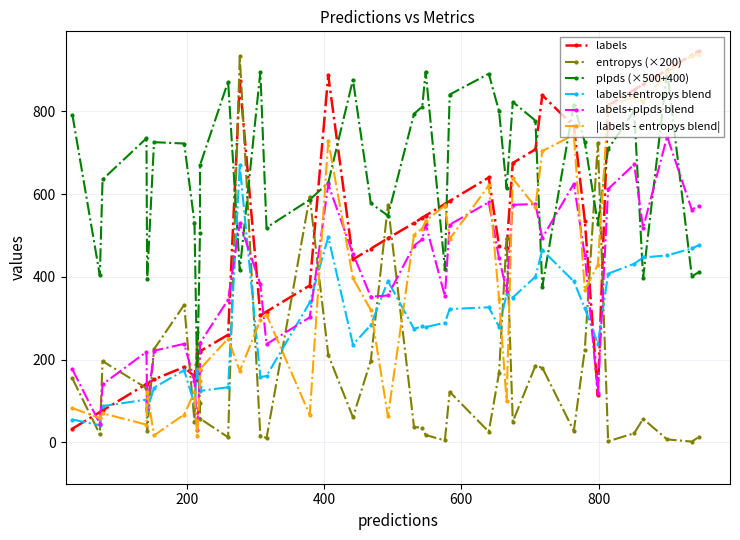

Does the chart display data point markers on the line(s)?

Yes